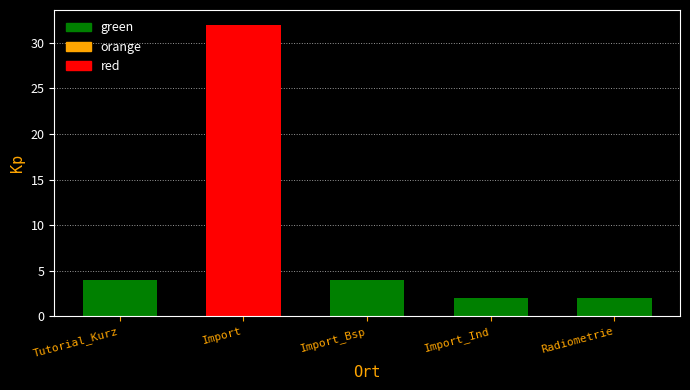

Which has a higher value, Radiometrie or Import_Ind?

Radiometrie